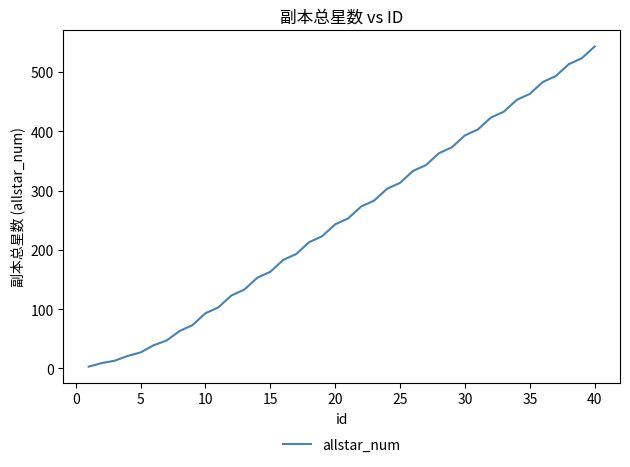

What is the greatest value displayed?

543